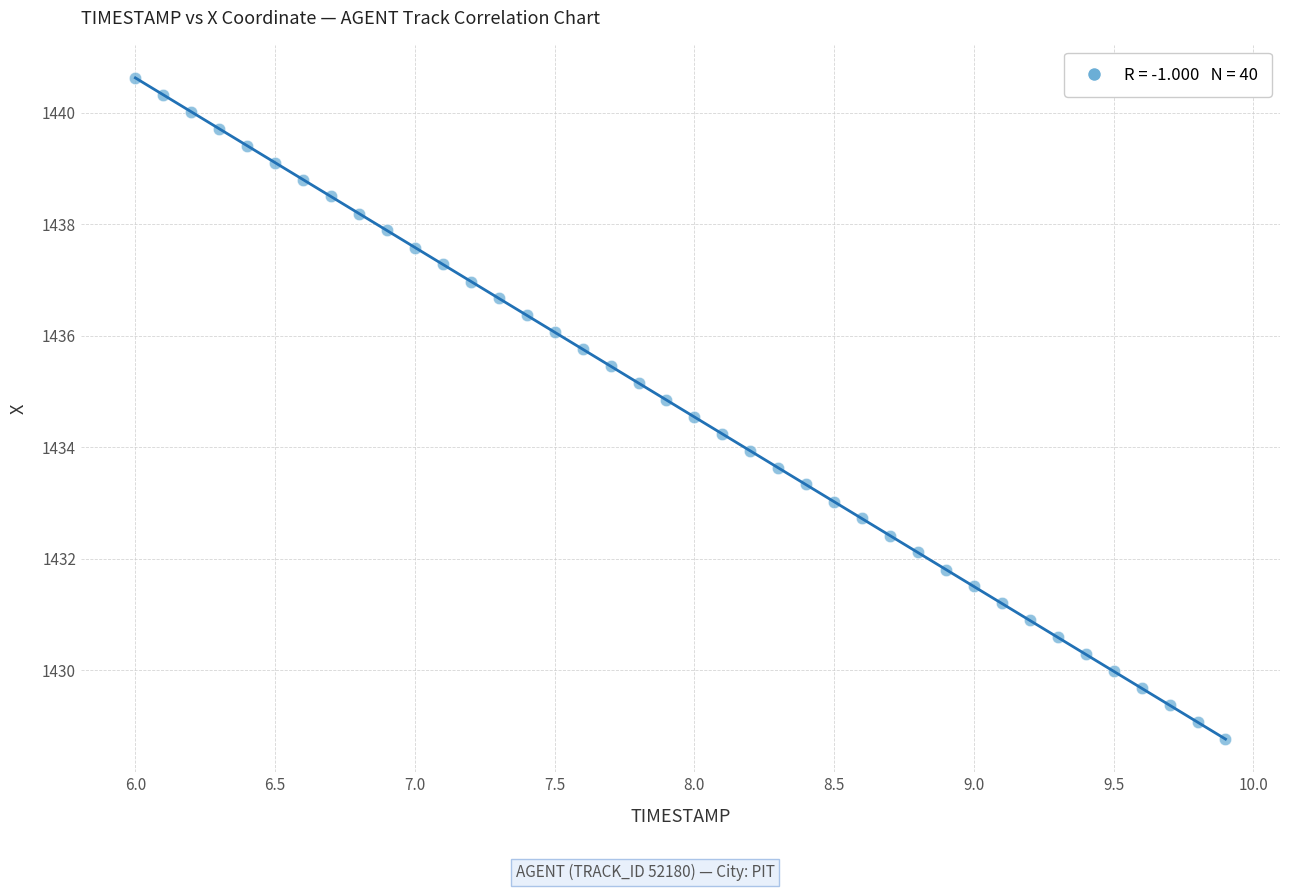

What is the range of Y values (max minus min)?

11.9